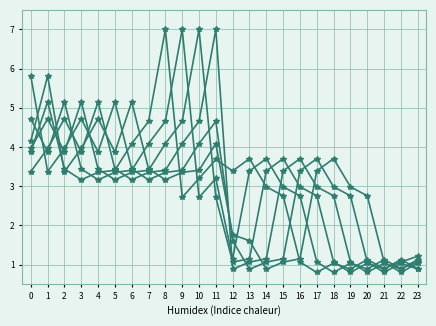

Count the number of data series in this chart.

6